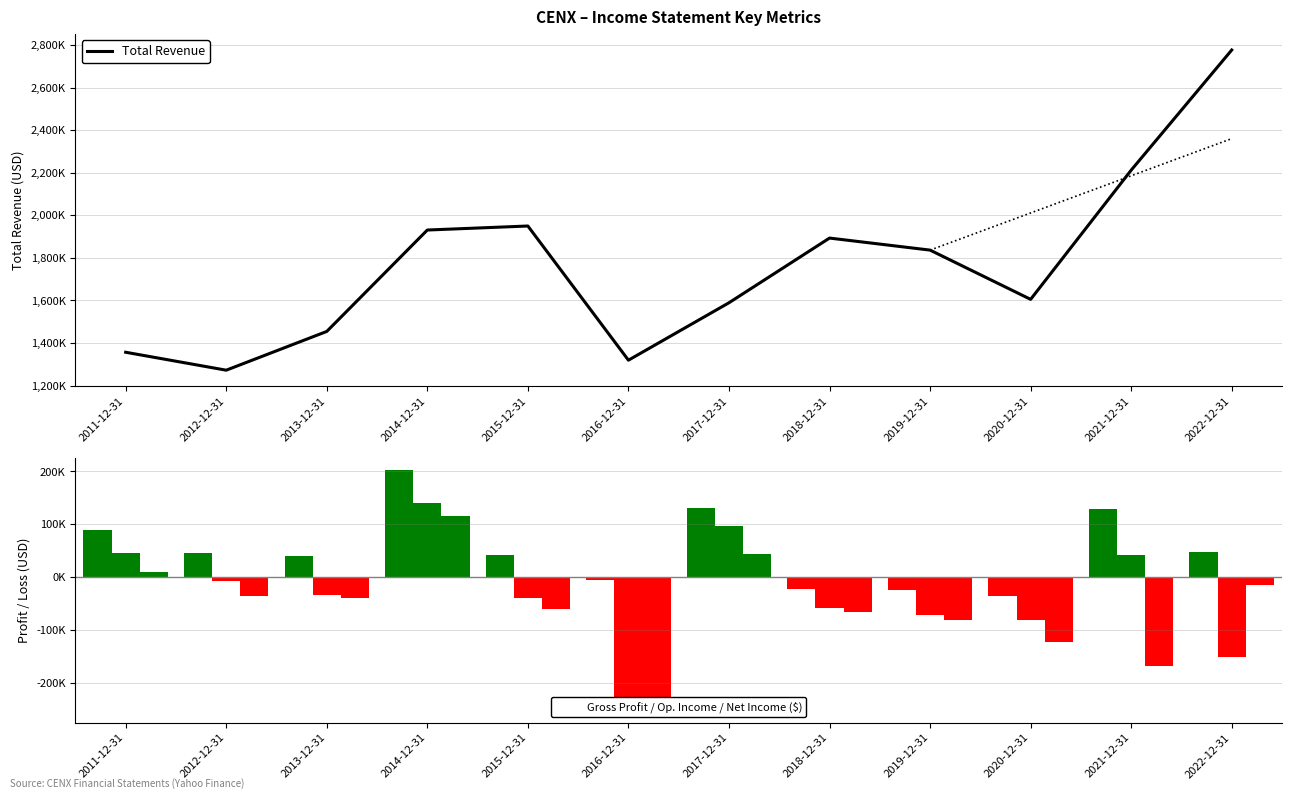

At which label is the value closest to 2024700?

2015-12-31